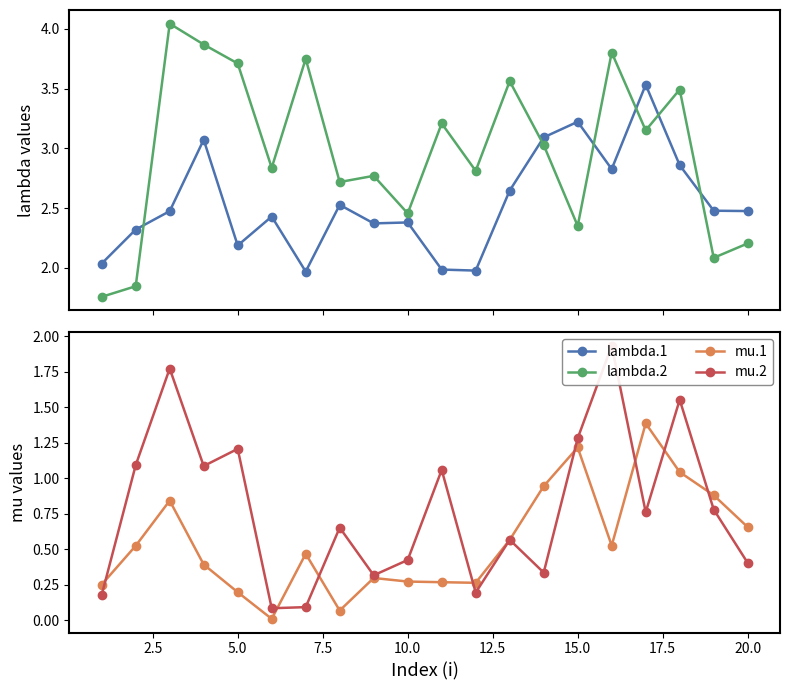

Is this an area chart (filled region under the line)?

No